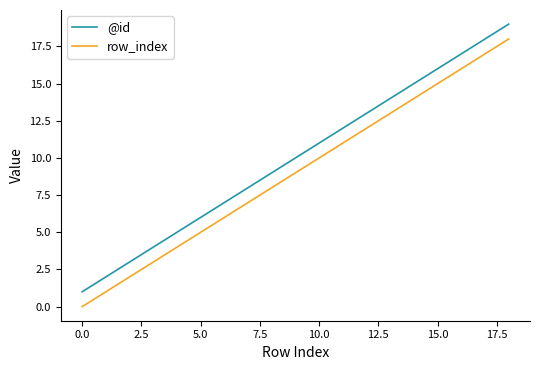

Which series has the largest total across all categories?

@id